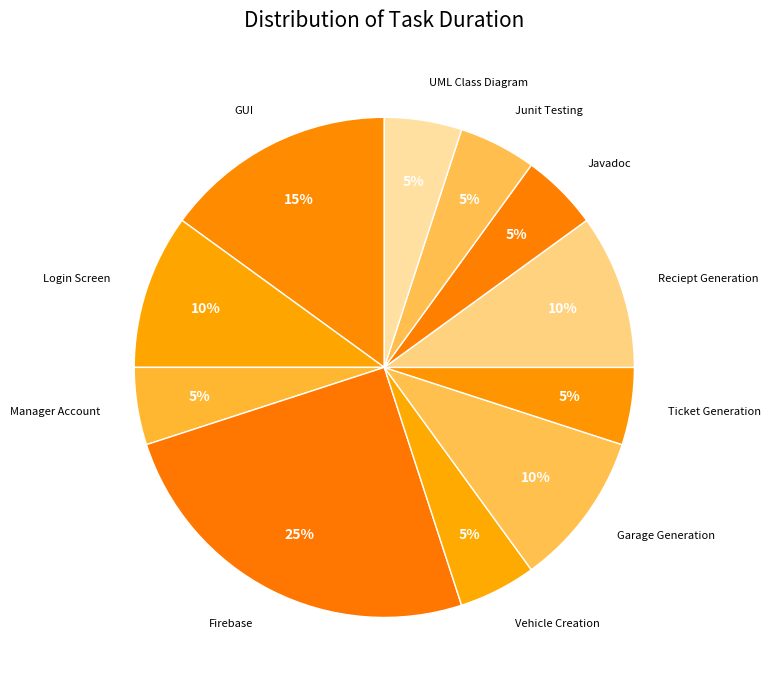

Is it true that Login Screen is 3% of the pie?

False